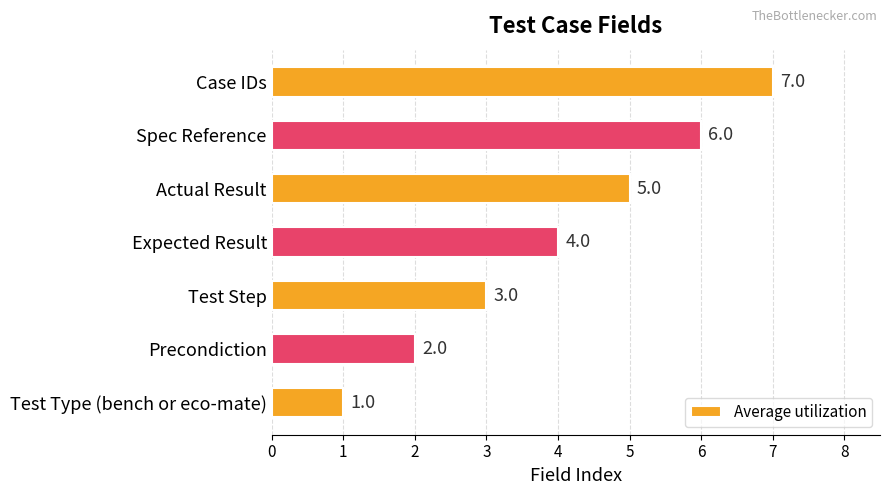

Approximately how many times larger is the value at Precondiction compared to Spec Reference?

0.3